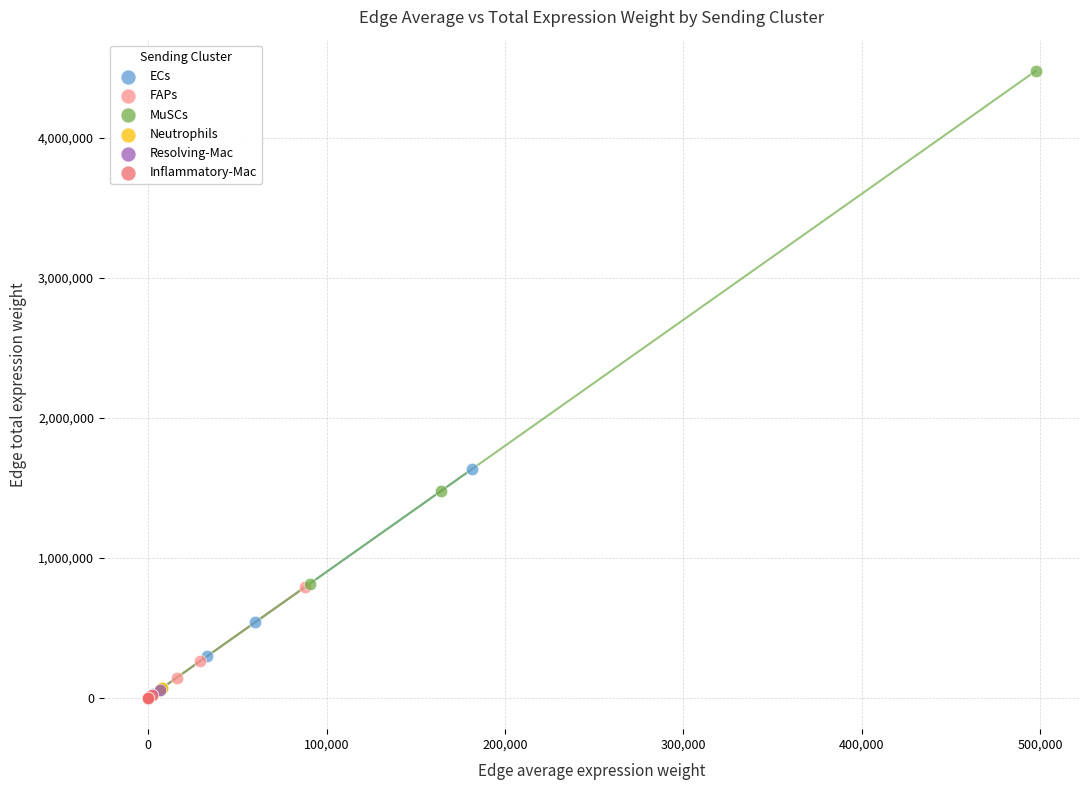

Which series has the largest Y range (max minus min)?

MuSCs